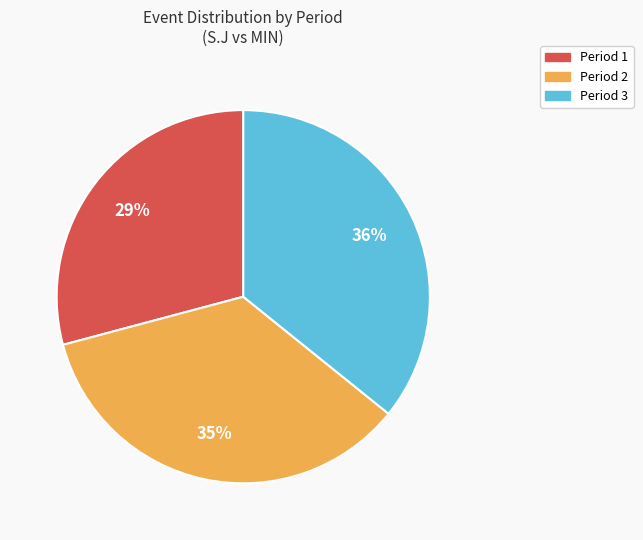

Combined, do Period 3 and Period 2 account for over 50%?

Yes